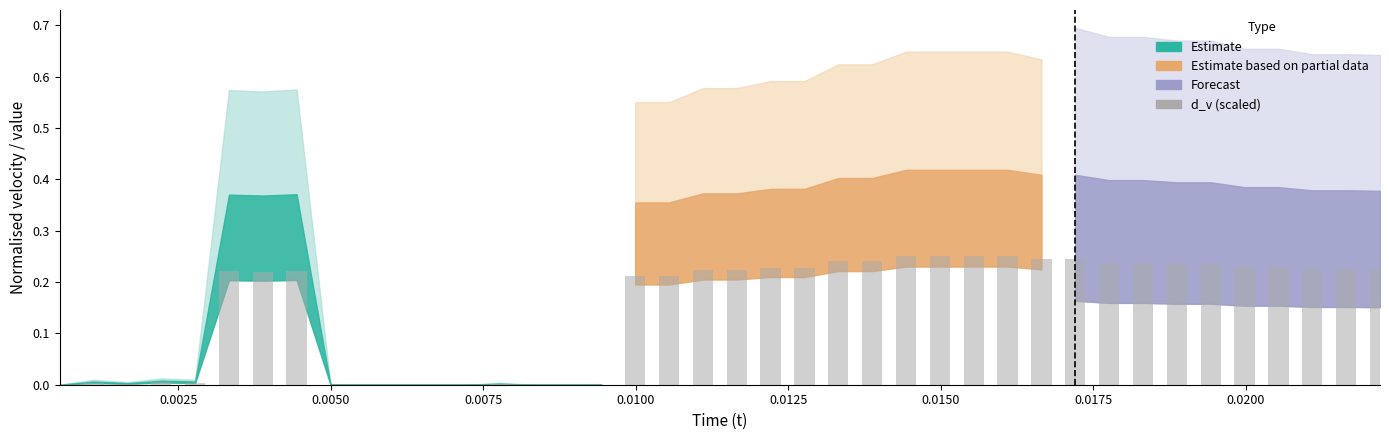

What is the sum of all values?

6.1